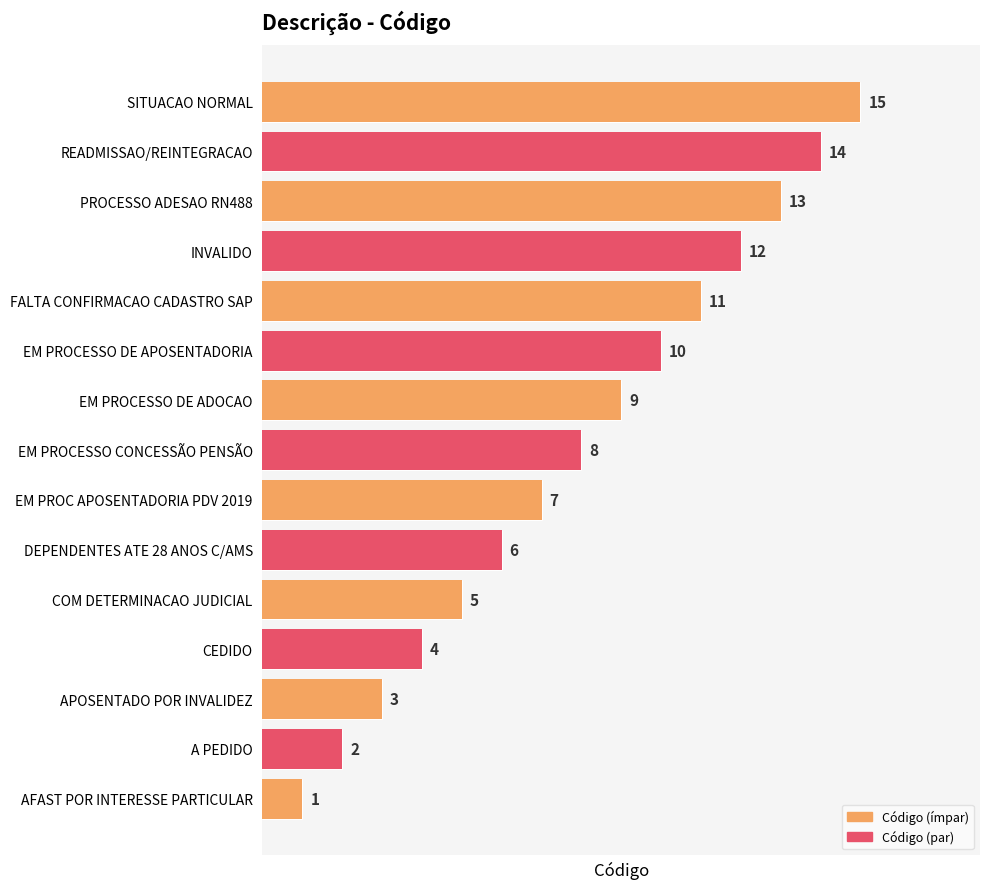

Does the chart contain stacked bars?

No